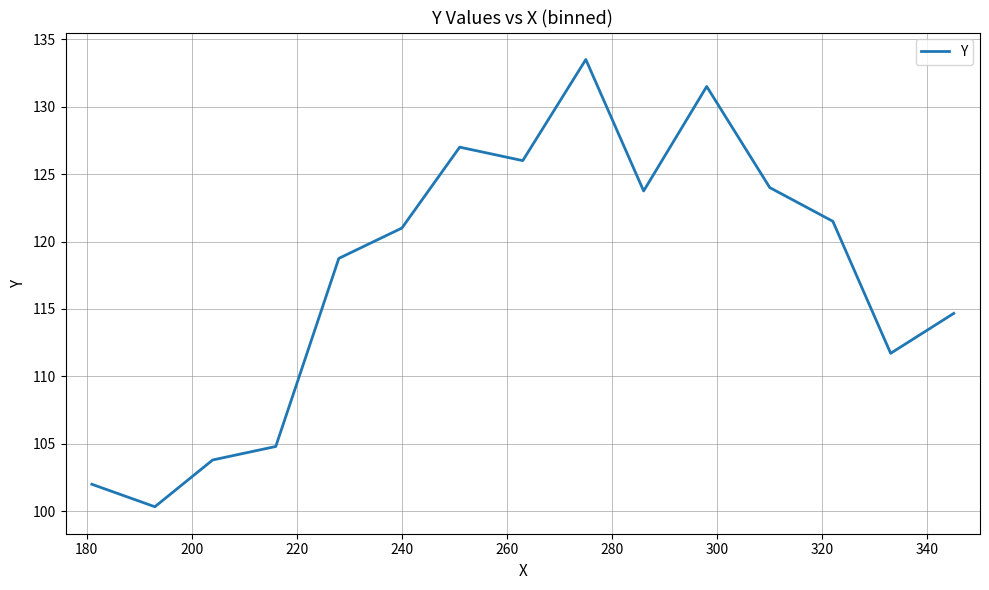

How many series are shown in this chart?

1